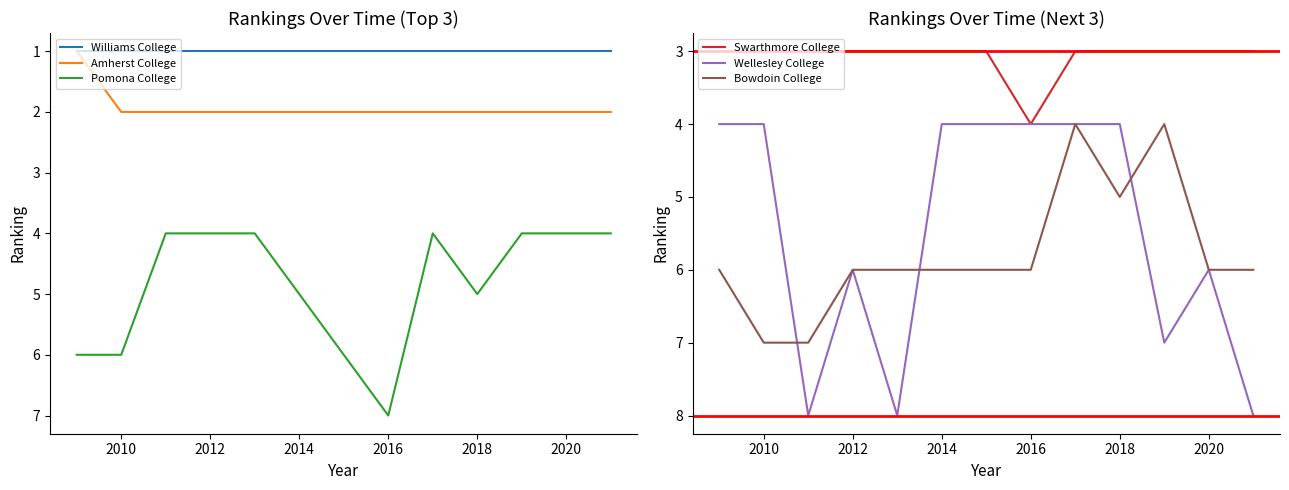

What are all the series names shown in the legend?

Williams College, Amherst College, Pomona College, Swarthmore College, Wellesley College, Bowdoin College